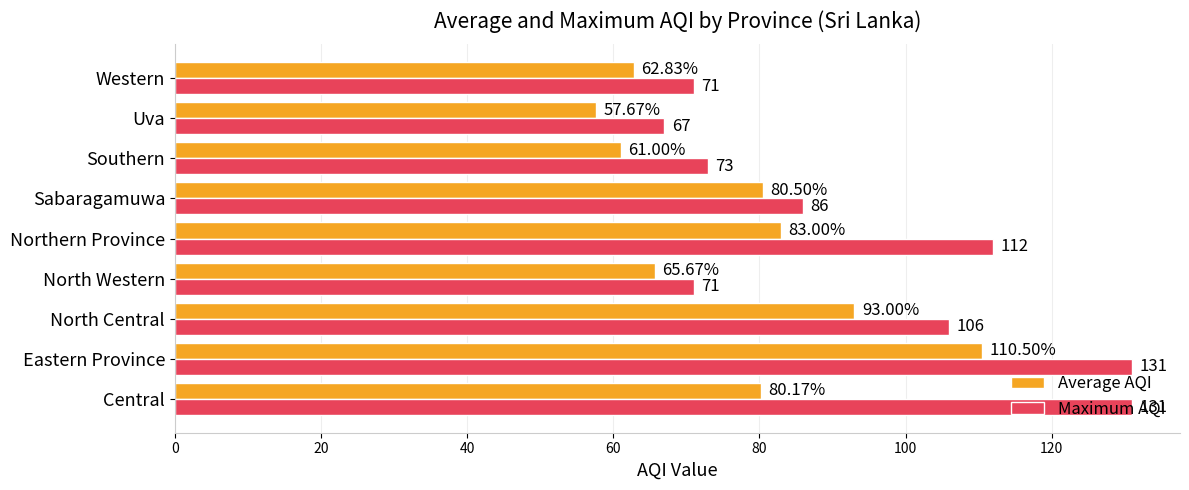

At which category is the sum across all series the highest?

Eastern Province